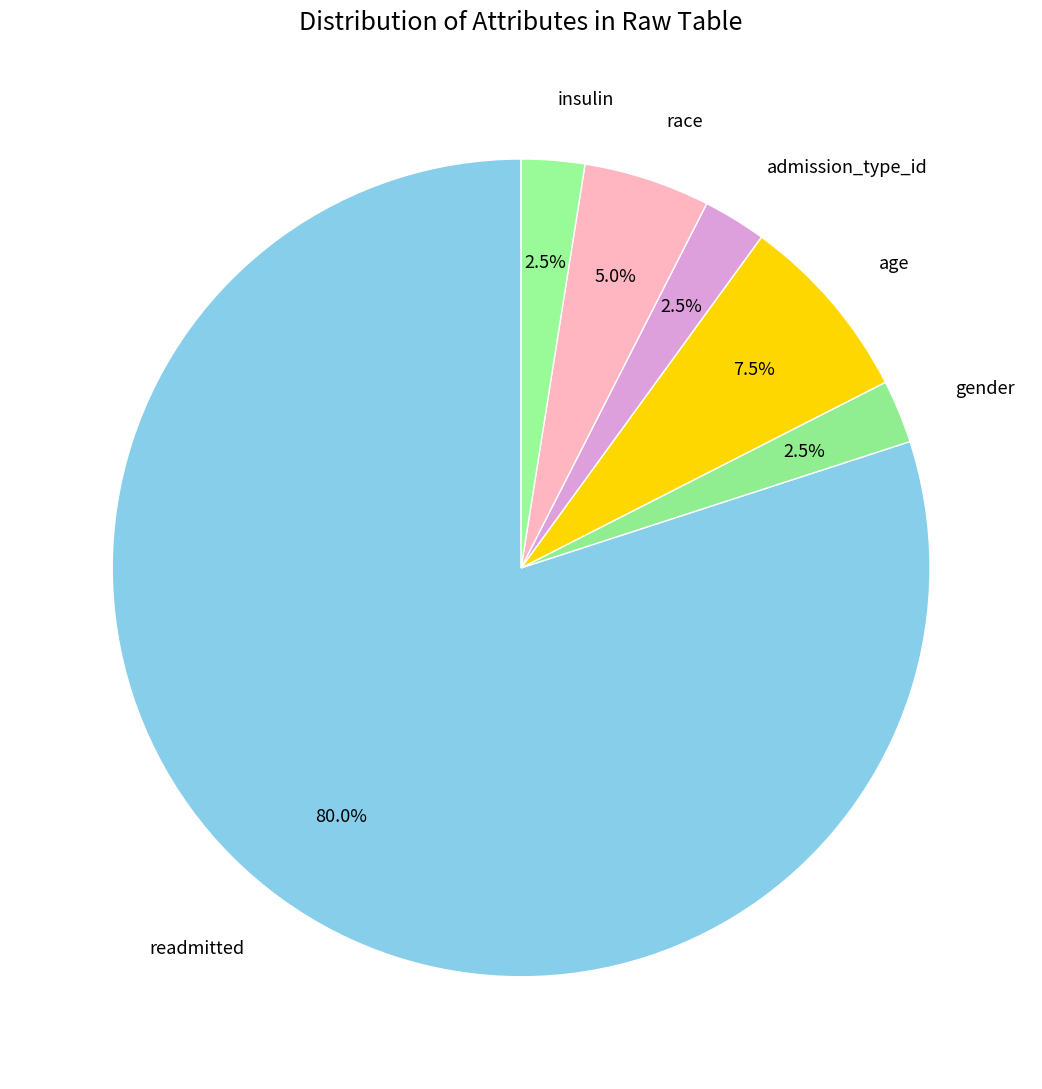

What is the largest slice in the pie chart?

readmitted